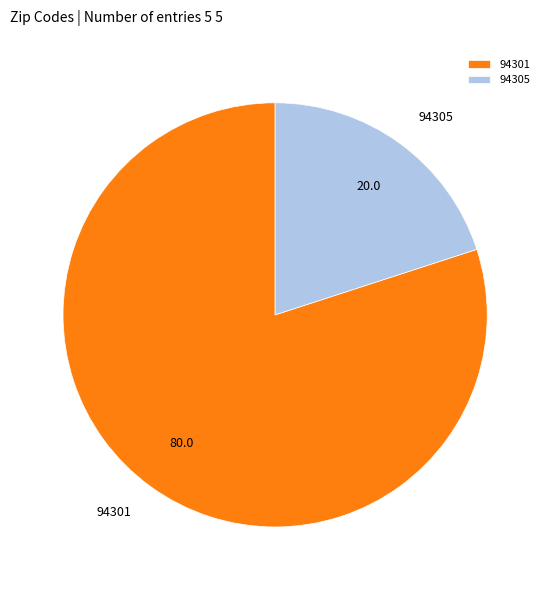

Which slice is the smallest?

94305